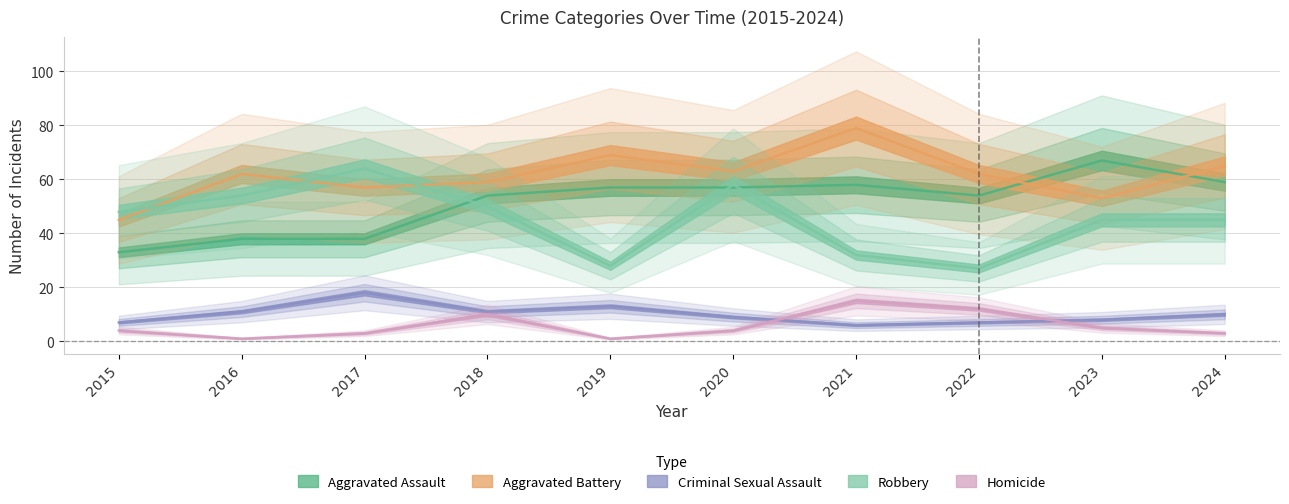

Reading right to left, transcribe all the data shown in this chart.

Aggravated Assault: 59	67	54	58	57	57	54	38	38	33
Aggravated Battery: 65	53	62	79	63	69	59	57	62	45
Criminal Sexual Assault: 10	8	7	6	9	13	11	18	11	7
Robbery: 45	45	27	32	58	28	50	64	54	48
Homicide: 3	5	12	15	4	1	10	3	1	4